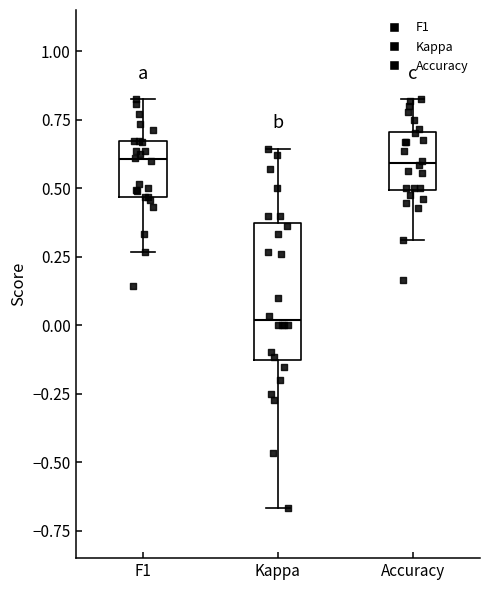

Which box is the tallest, from its lower edge to its upper edge?

Kappa